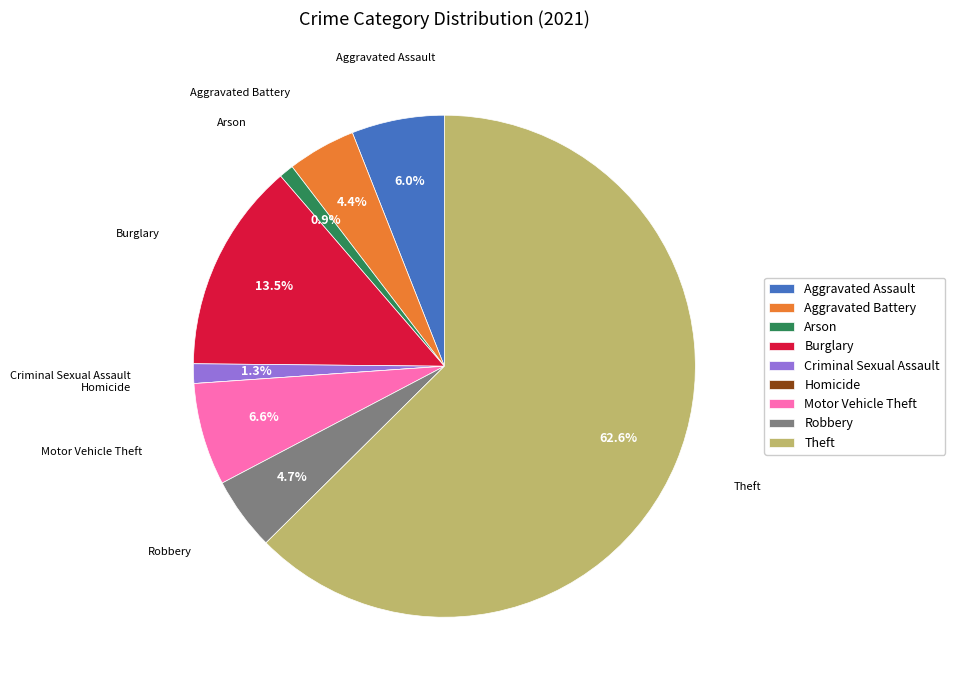

To the nearest percent, what is the average slice percentage?

11%